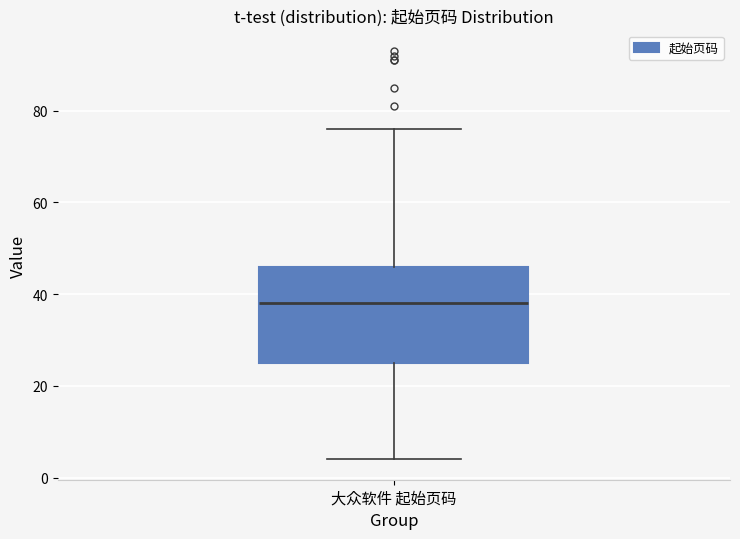

Read this box plot against the y-axis: the position of the median line, the range covered by the box, and the ends of both whiskers. The values are not printed on the chart, so give them approximately, as read against the axis.

median 38, box 26 to 46, whiskers 4 to 76